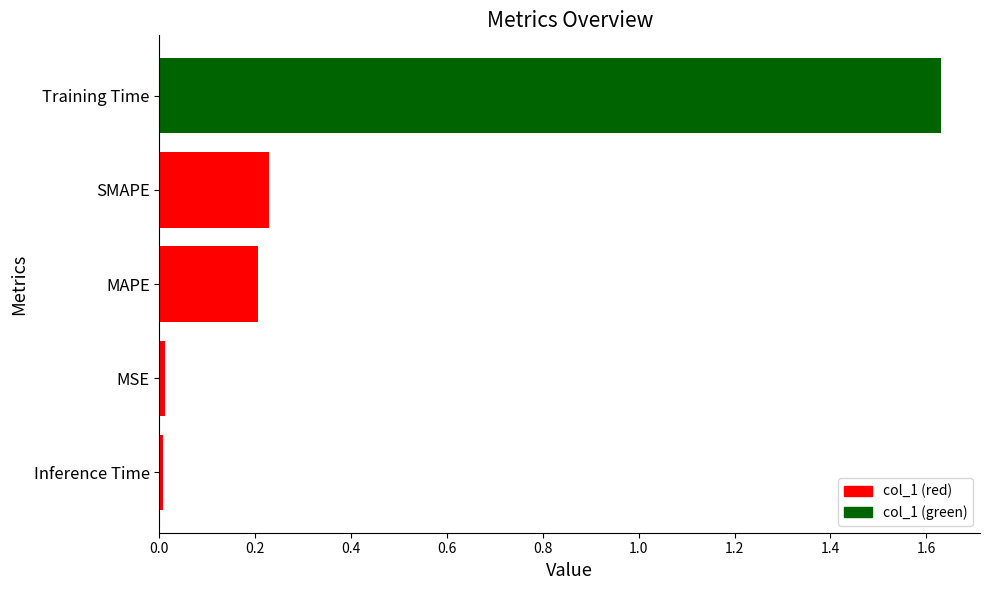

Is it true that the value at MAPE is 0.3?

False